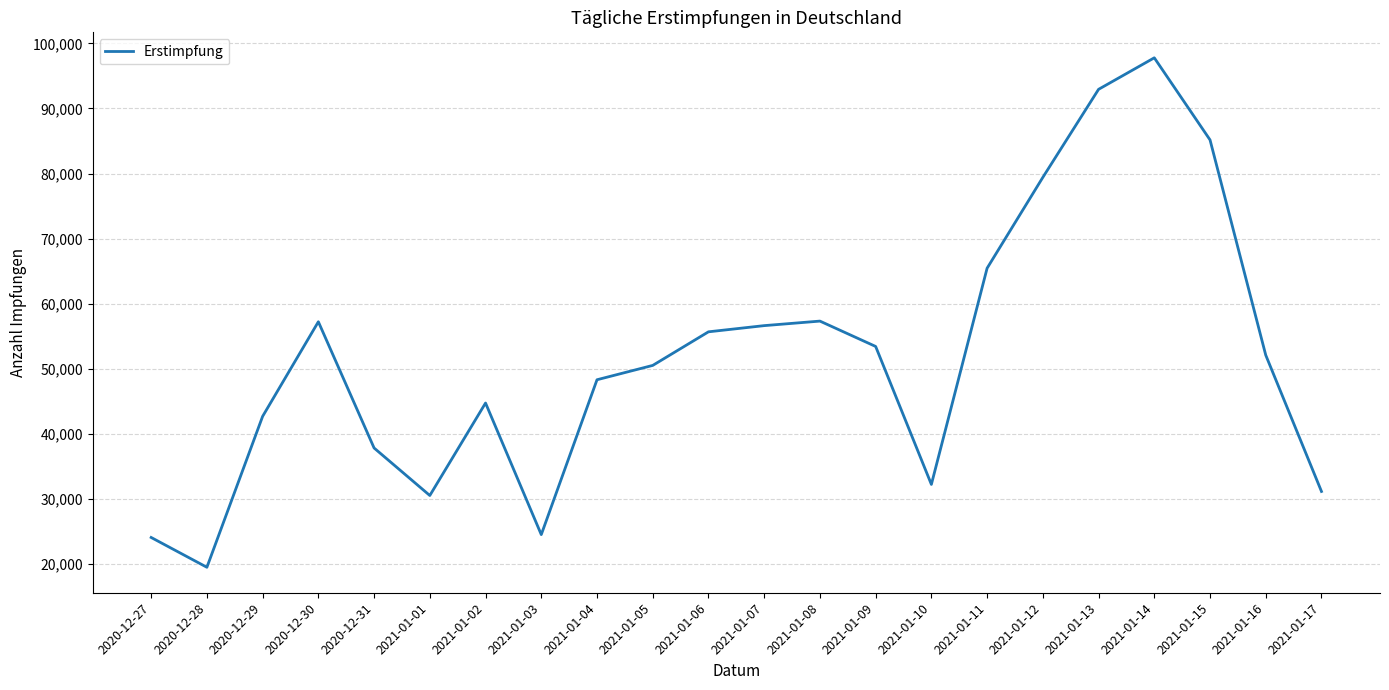

True or false: the data shows 72985 at 2021-01-04.

False